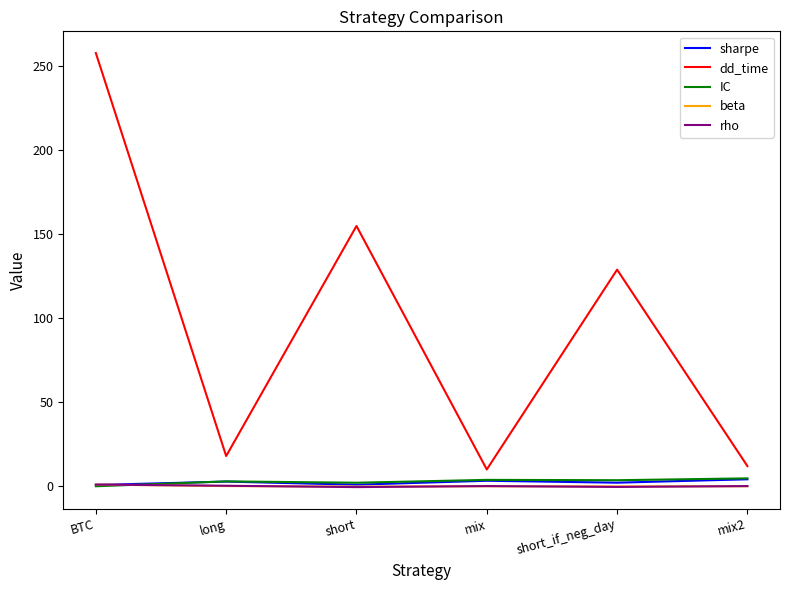

At which category does the chart reach its peak across all series?

BTC